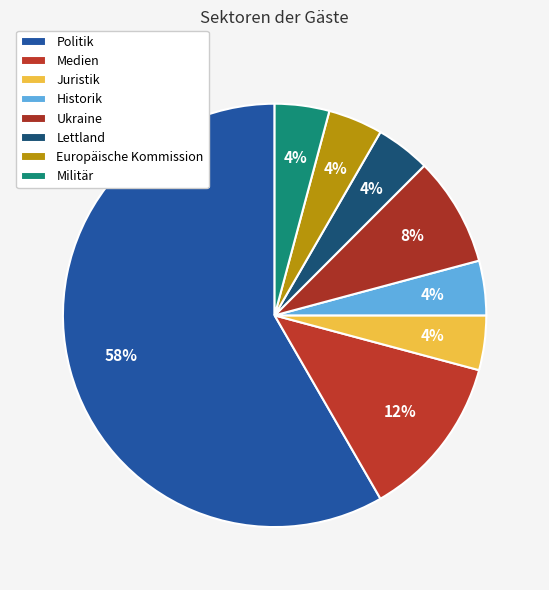

True or false: Historik accounts for 4% of the total.

True